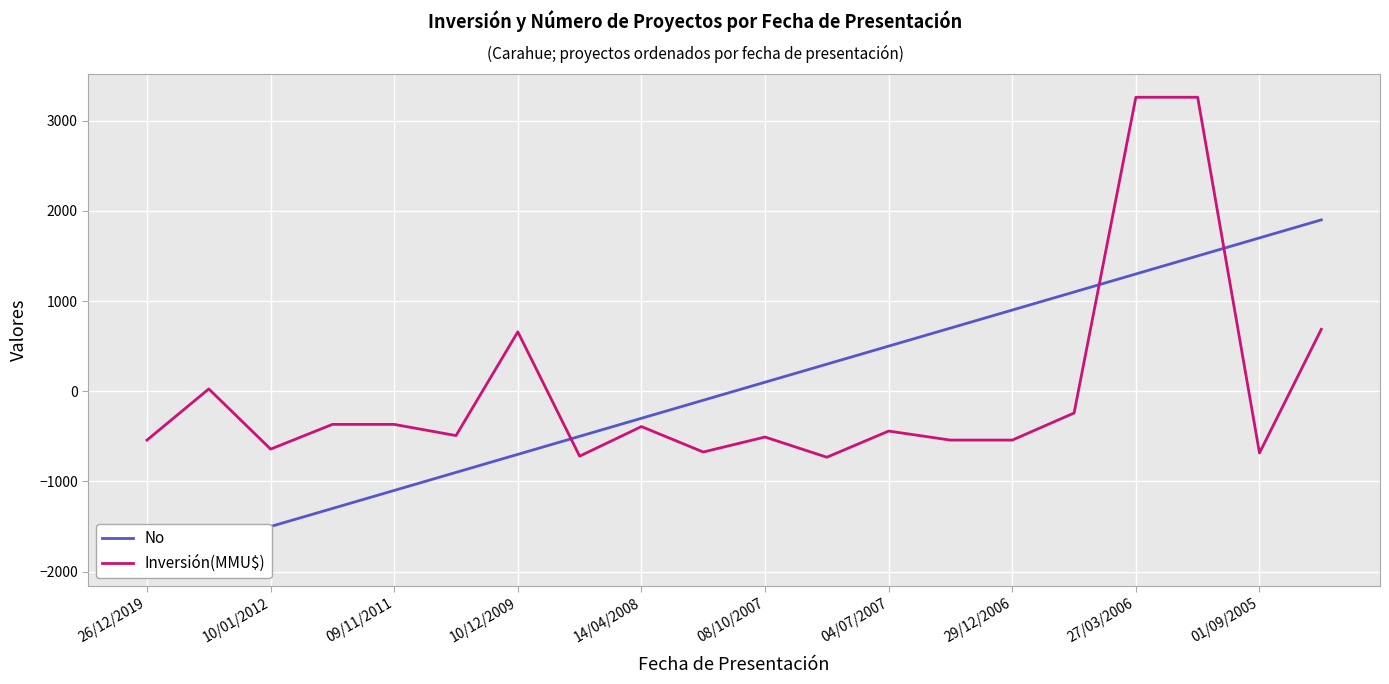

What is the difference between the maximum and minimum values in the No series?

3798.8